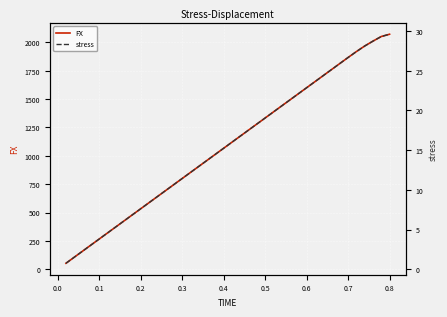

What is the highest value of the FX series?

2071.7